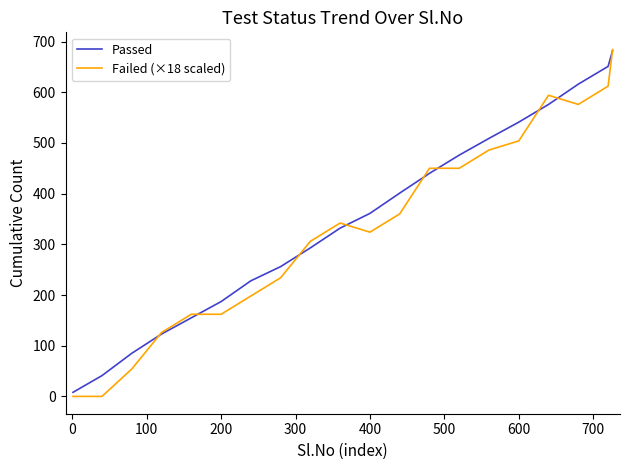

What is the maximum value for Failed (×18 scaled)?

684